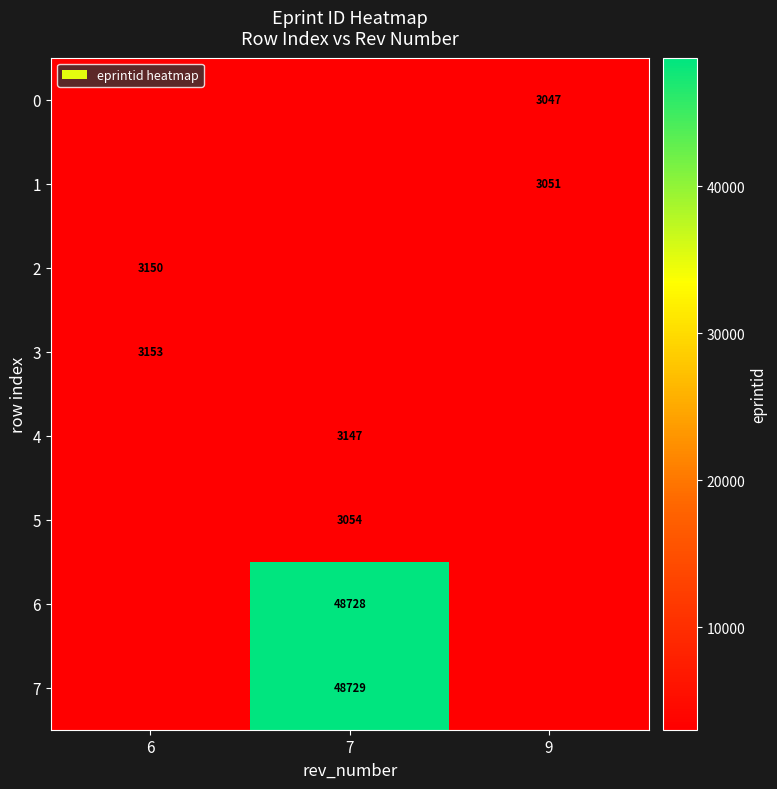

At which category is the sum across all series the highest?

7